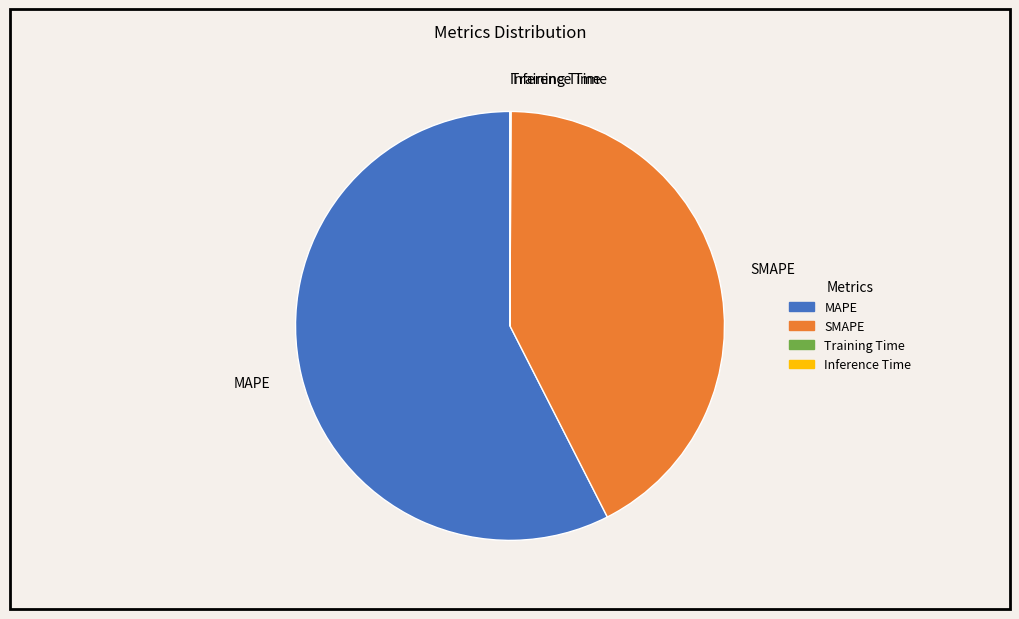

Is it true that SMAPE is 35% of the pie?

False